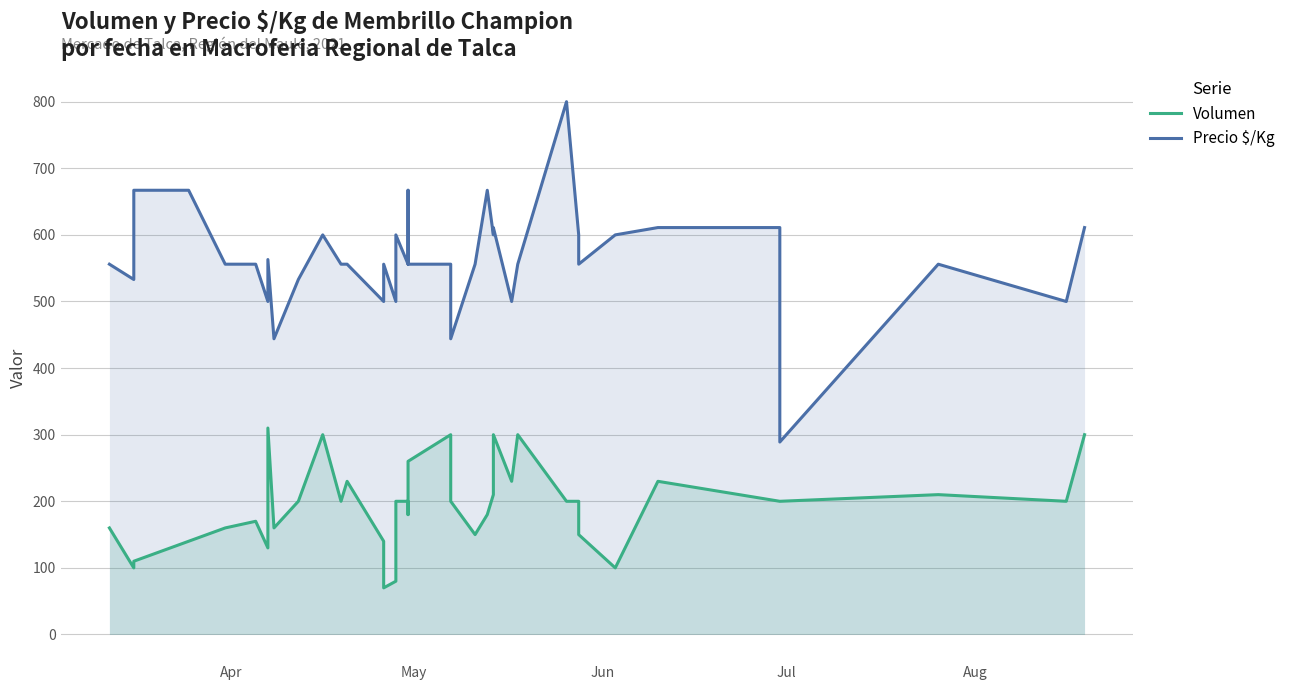

How many interior local peaks does the Volumen series have?

9